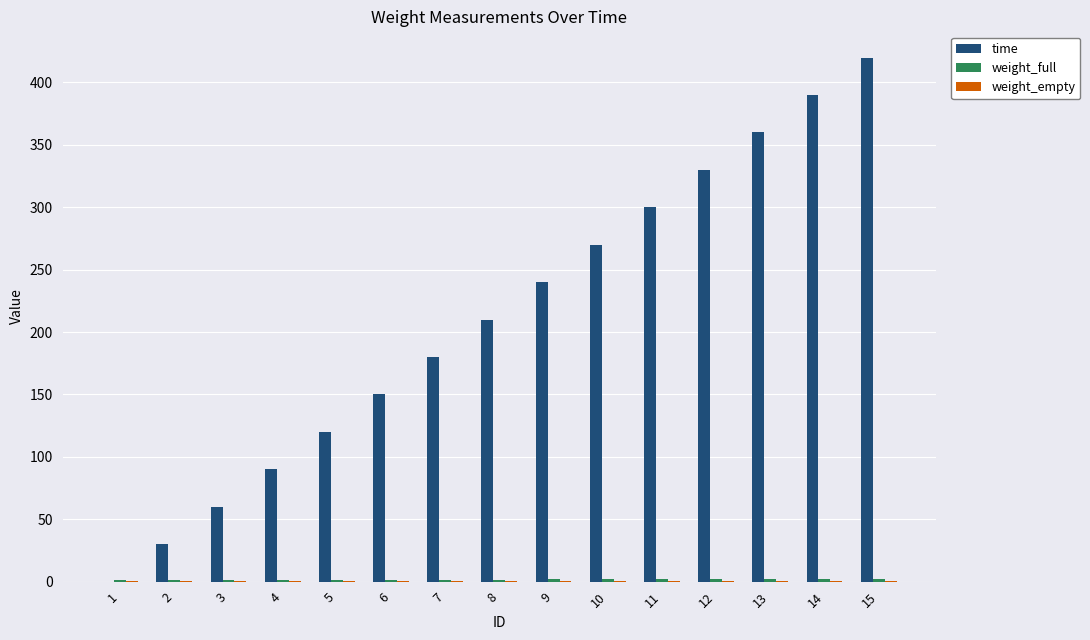

Which series has the widest spread of values?

time